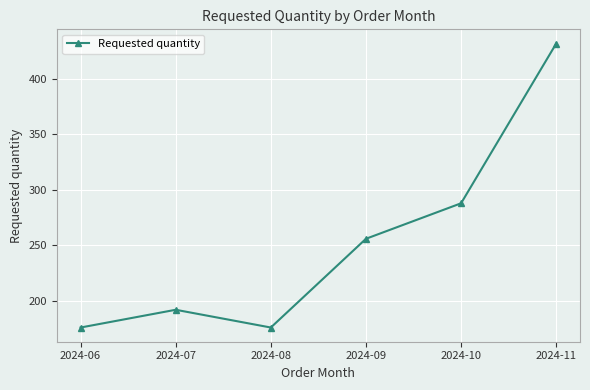

What is the difference between the maximum and minimum values?

256